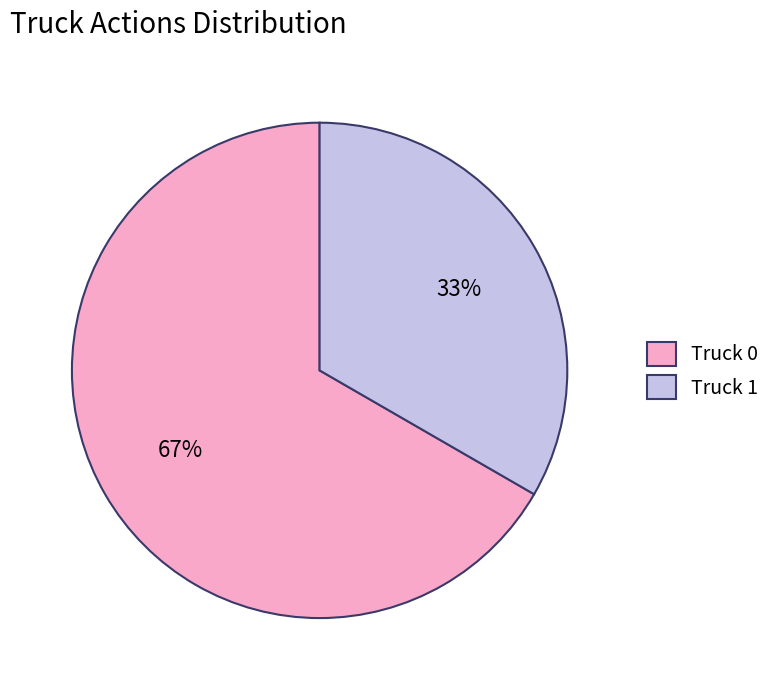

Rank the categories by value from lowest to highest.

Truck 1, Truck 0